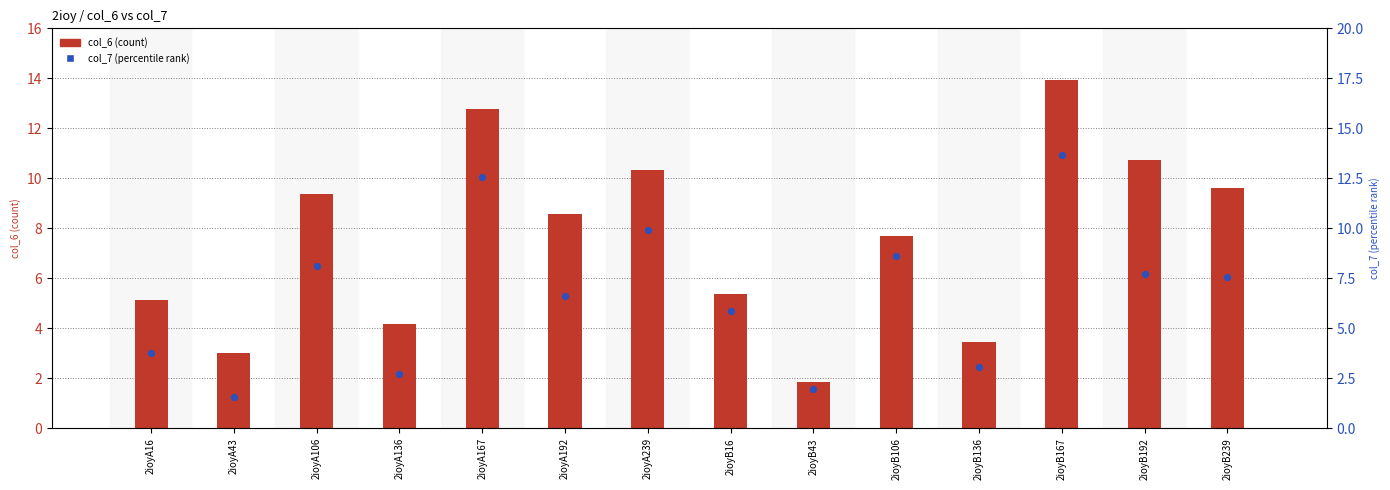

What are all the series names shown in the legend?

col_6, col_7